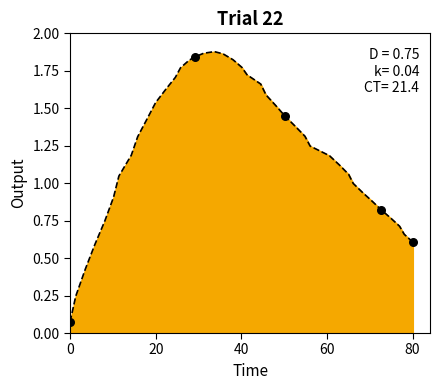

Is this an area chart (filled region under the line)?

Yes